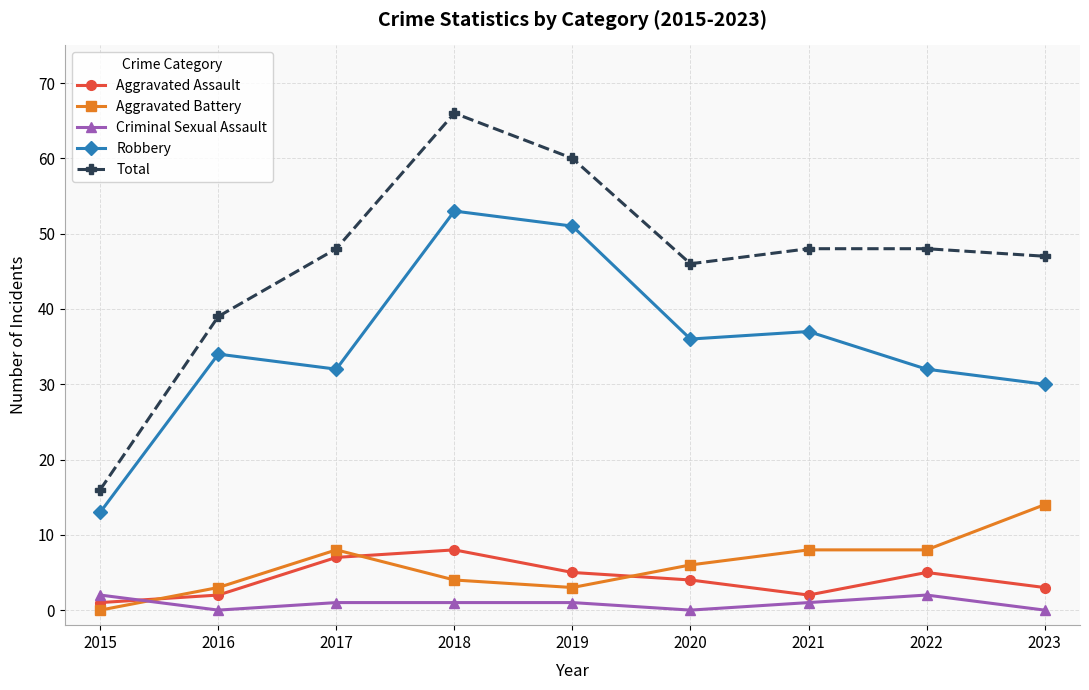

Where is the first local maximum for Total?

2018